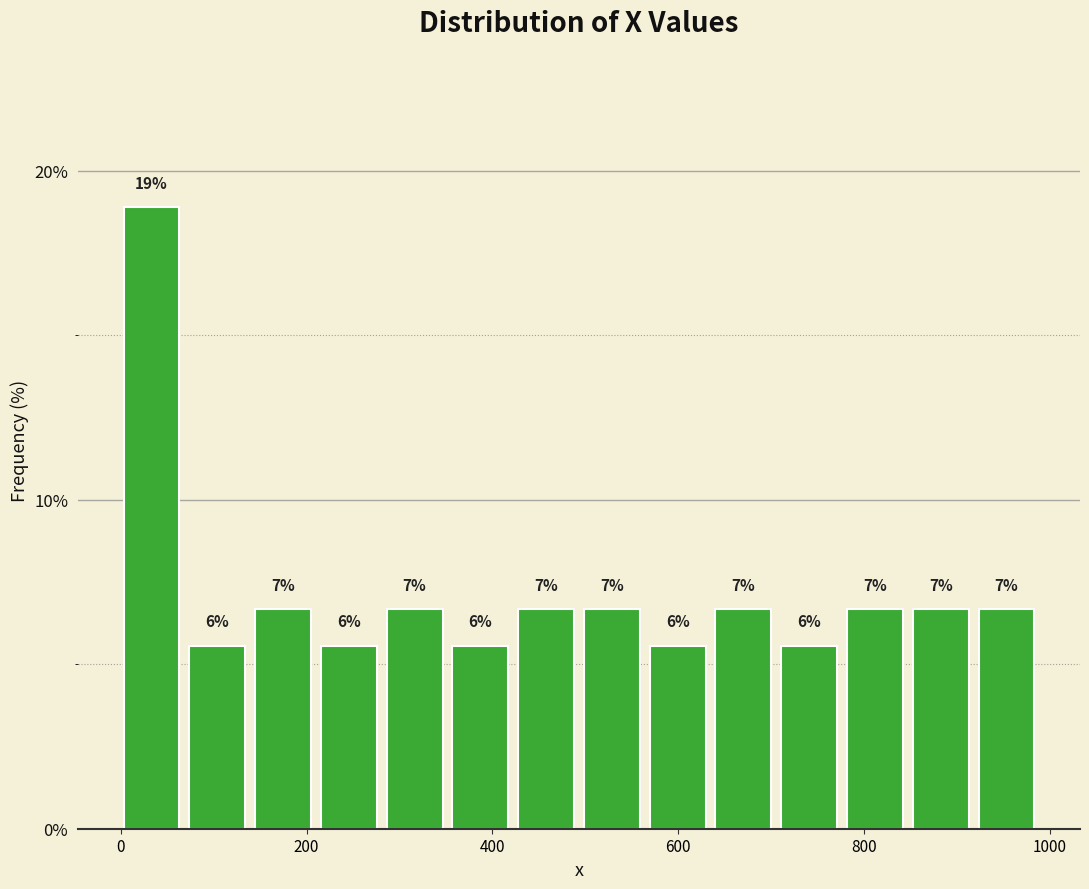

Read against the x-axis, roughly where is the centre of the tallest bar?

40